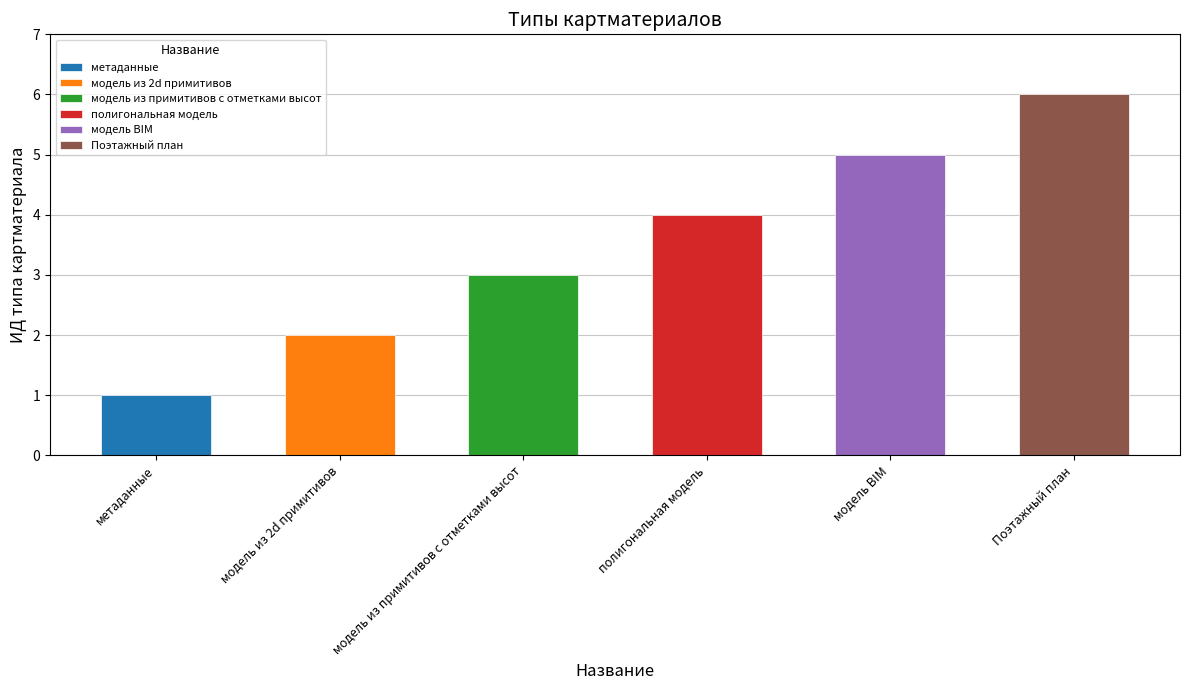

What position from the left is Поэтажный план?

6